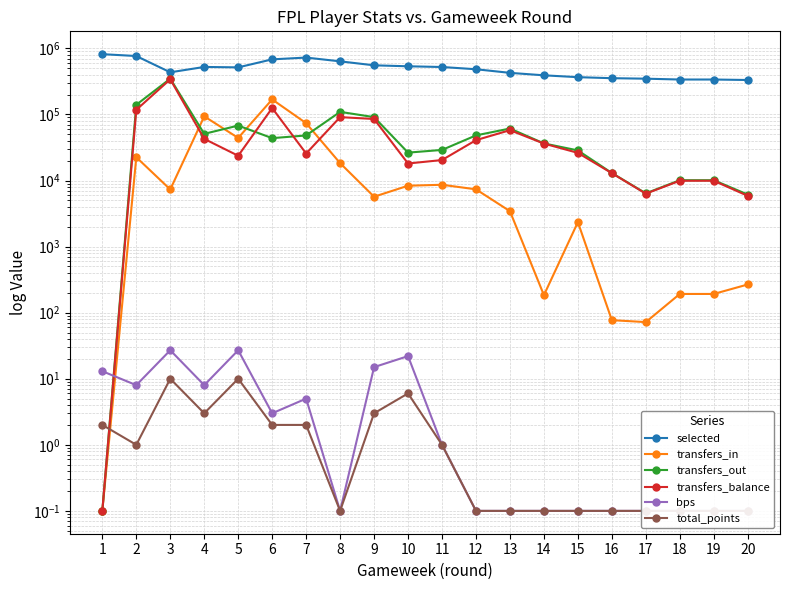

At which category is the sum across all series the highest?

3